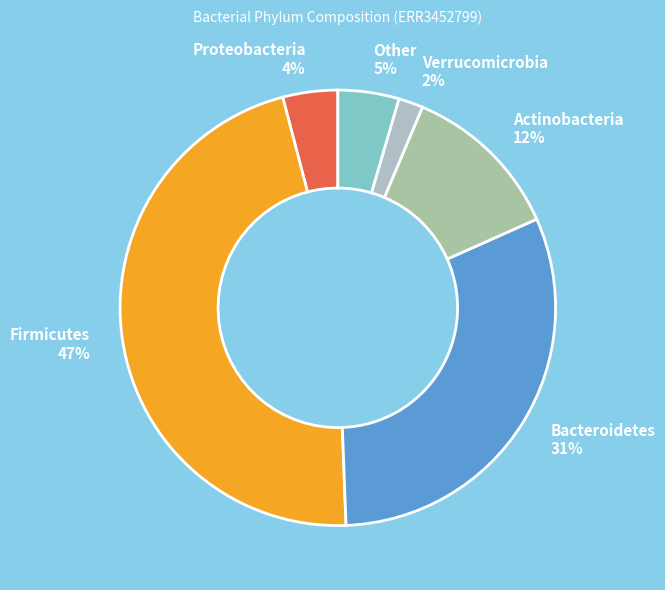

What is the ratio of the value at Actinobacteria to the value at Firmicutes?

0.3